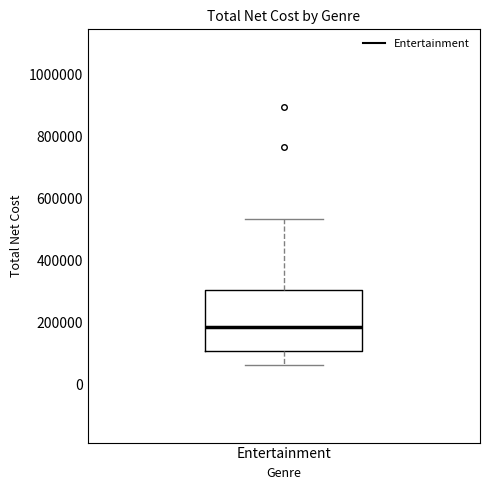

Where is the upper edge of the box for Entertainment on the y-axis? The values are not printed on the chart, so give them approximately, as read against the axis.

300000